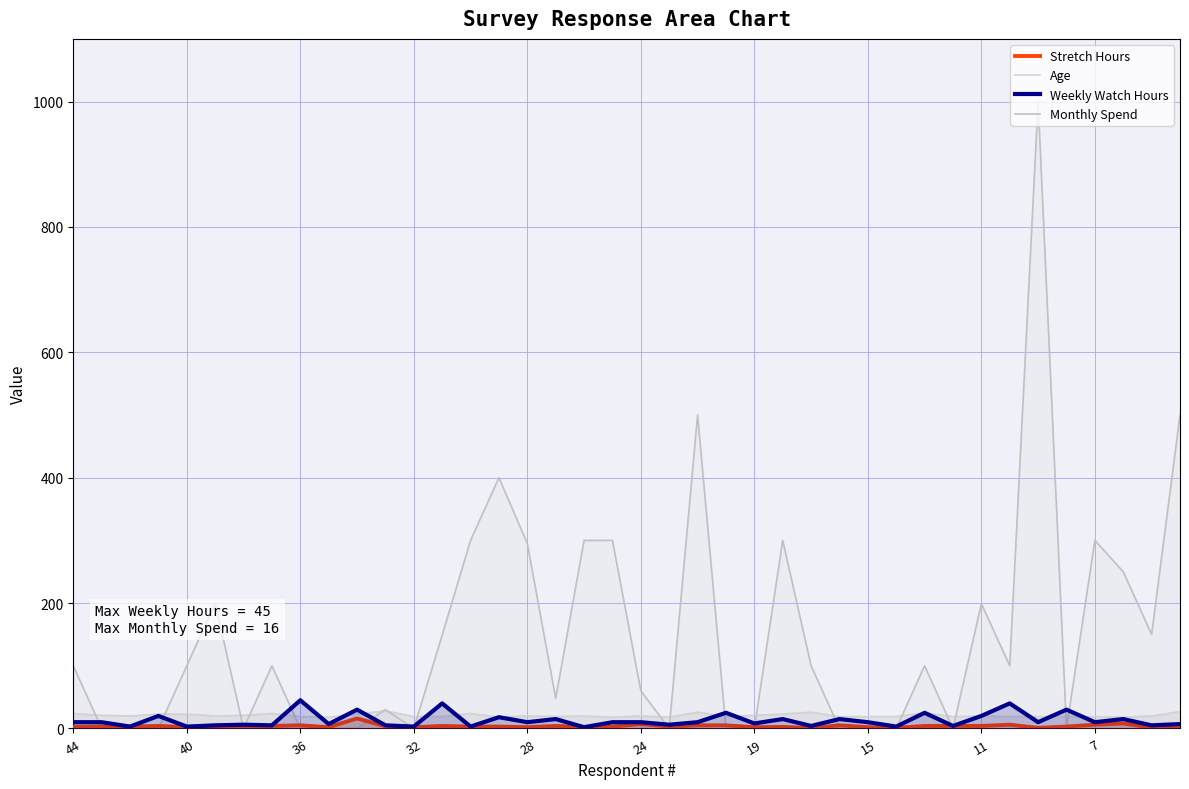

Reading right to left, transcribe all the data shown in this chart.

Stretch Hours: 0.5	1.5	8.0	6.0	3.0	1.0	6.0	4.0	4.0	4.0	1.0	2.0	5.0	0.5	2.5	2.0	5.0	5.0	3.0	7.0	3.0	2.5	4.0	2.0	3.0	3.0	4.0	2.0	3.5	16.0	2.0	5.0	4.0	3.0	3.0	2.0	4.0	3.0	3.0	2.5
Age: 27.0	20.0	18.0	19.0	19.0	19.0	19.0	20.0	19.0	25.0	19.0	19.0	19.0	26.0	23.0	21.0	19.0	26.0	18.0	20.0	18.0	20.0	19.0	20.0	18.0	24.0	19.0	19.0	28.0	23.0	18.0	19.0	24.0	21.0	20.0	23.0	23.0	20.0	21.0	24.0
Weekly Watch Hours: 7.0	5.0	15.0	10.0	30.0	10.0	40.0	20.0	4.0	25.0	3.0	10.0	15.0	4.0	15.0	8.0	25.0	10.0	6.0	10.0	10.0	2.0	15.0	10.0	18.0	3.0	40.0	3.0	5.0	30.0	7.0	45.0	5.0	6.0	5.0	3.0	20.0	3.0	10.0	10.0
Monthly Spend: 500.0	150.0	250.0	300.0	0.0	1000.0	100.0	199.0	0.0	100.0	0.0	0.0	0.0	100.0	300.0	0.0	0.0	500.0	0.0	60.0	300.0	300.0	48.0	295.0	400.0	300.0	149.0	0.0	30.0	0.0	0.0	0.0	100.0	0.0	200.0	100.0	0.0	0.0	0.0	100.0